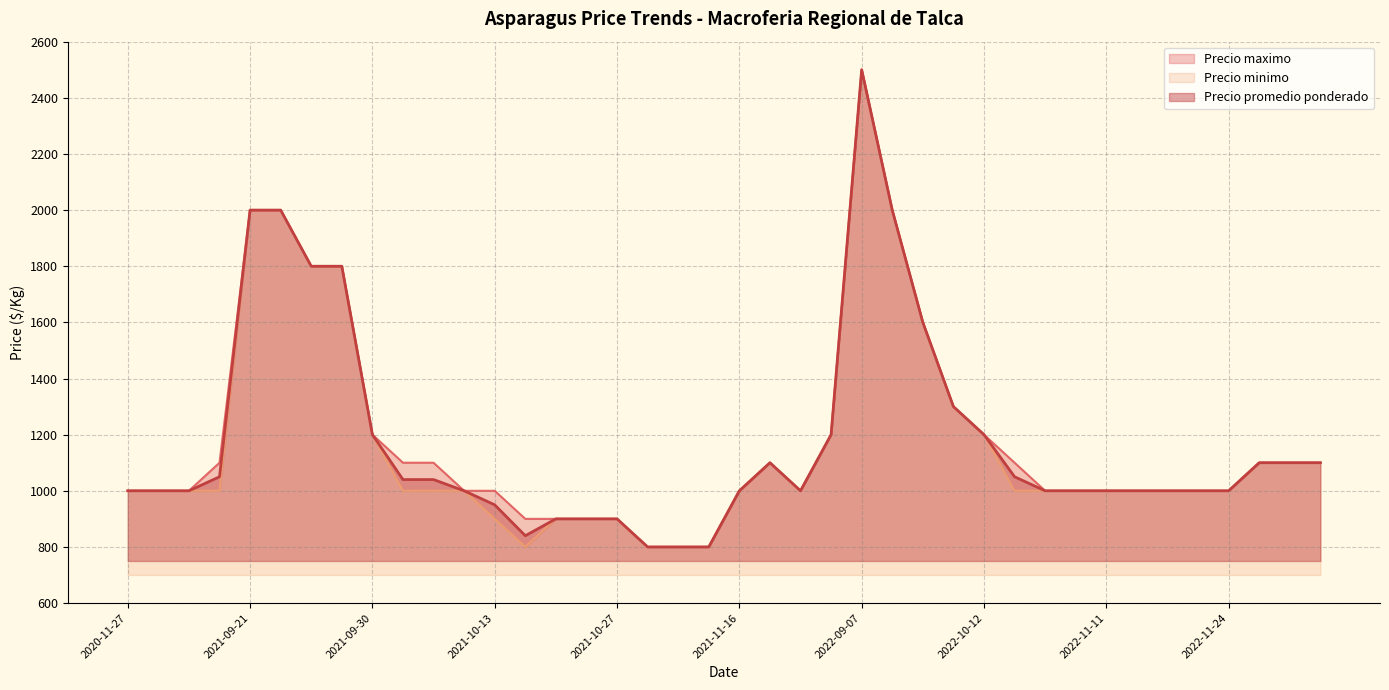

Is it true that Precio minimo equals 300 at 2020-12-02?

False